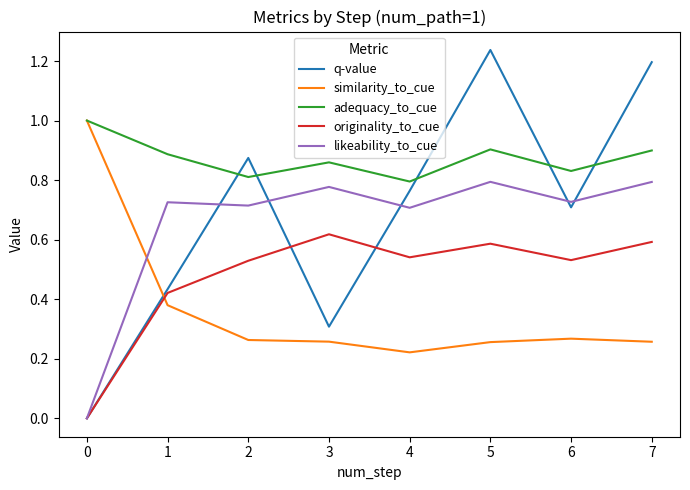

The value of adequacy_to_cue at 1 is 0.5. True or false?

False